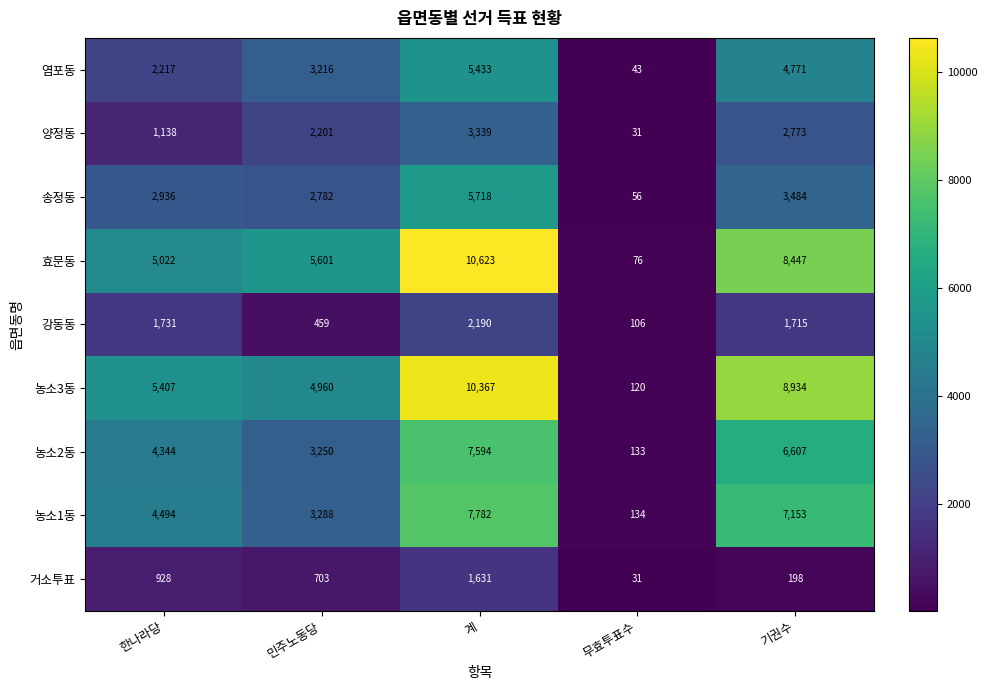

Rank the series at 한나라당 from lowest to highest value.

거소투표, 양정동, 강동동, 염포동, 송정동, 농소2동, 농소1동, 효문동, 농소3동